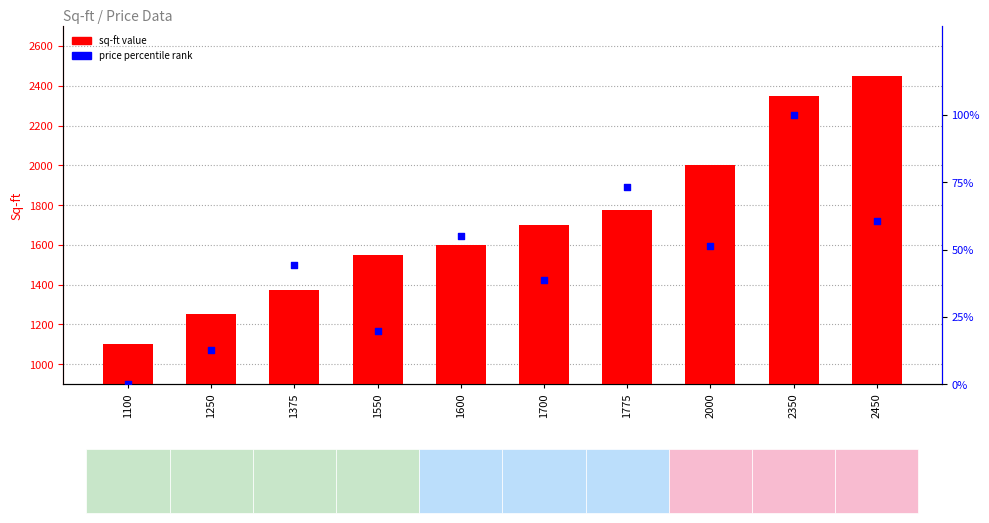

Which series reaches the maximum Y coordinate?

sq-ft